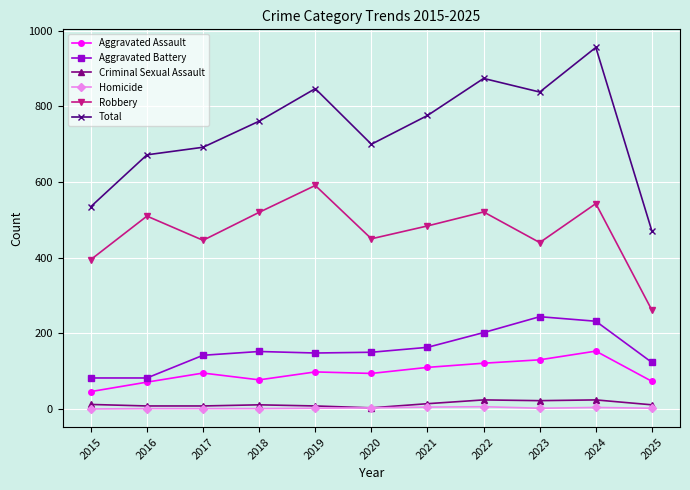

At which label does Total reach its peak?

2024